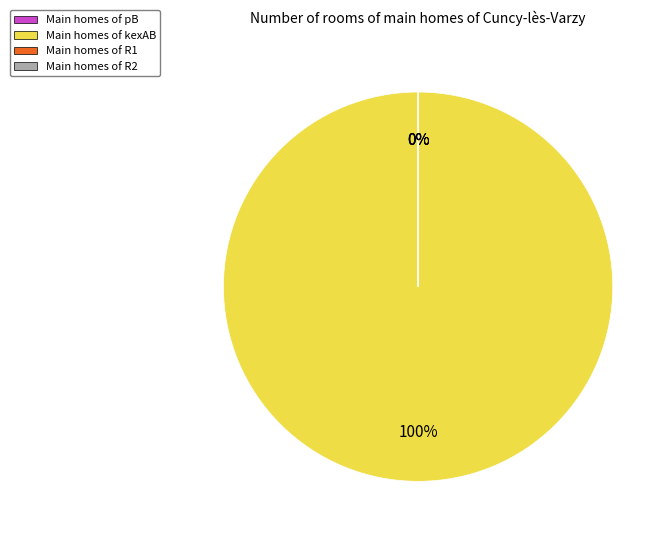

Does any single category account for the majority?

Yes